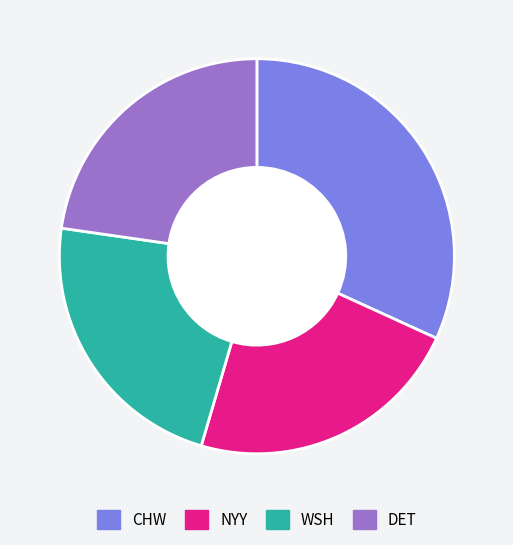

Is there any slice that represents more than half of the pie?

No